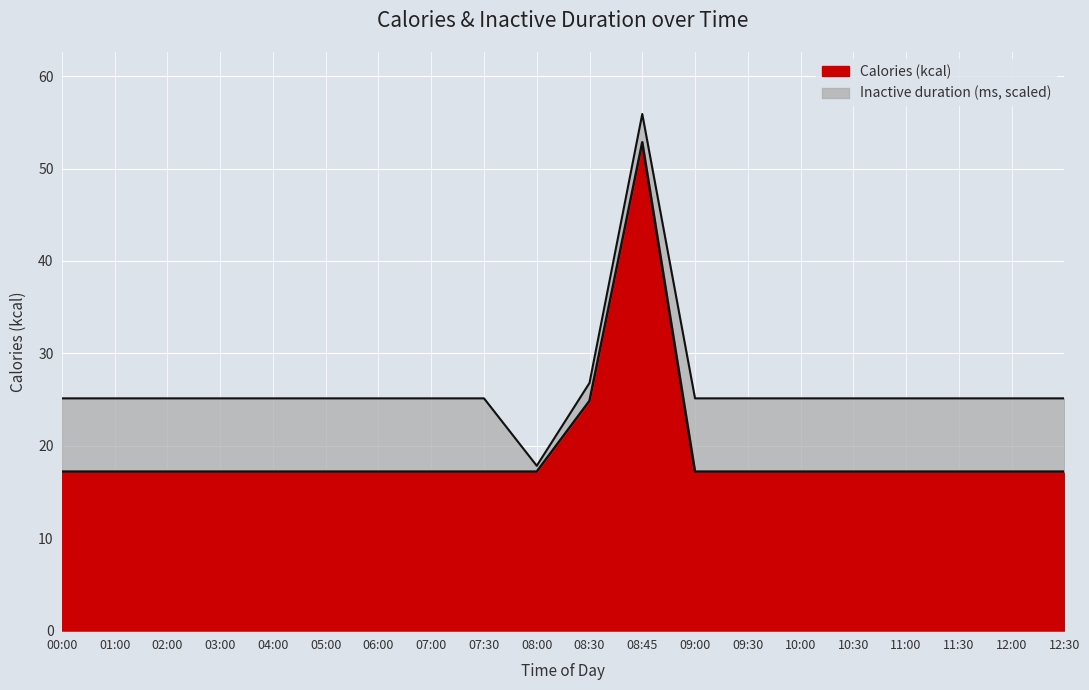

What is the label of the 19th point from the left?

12:00